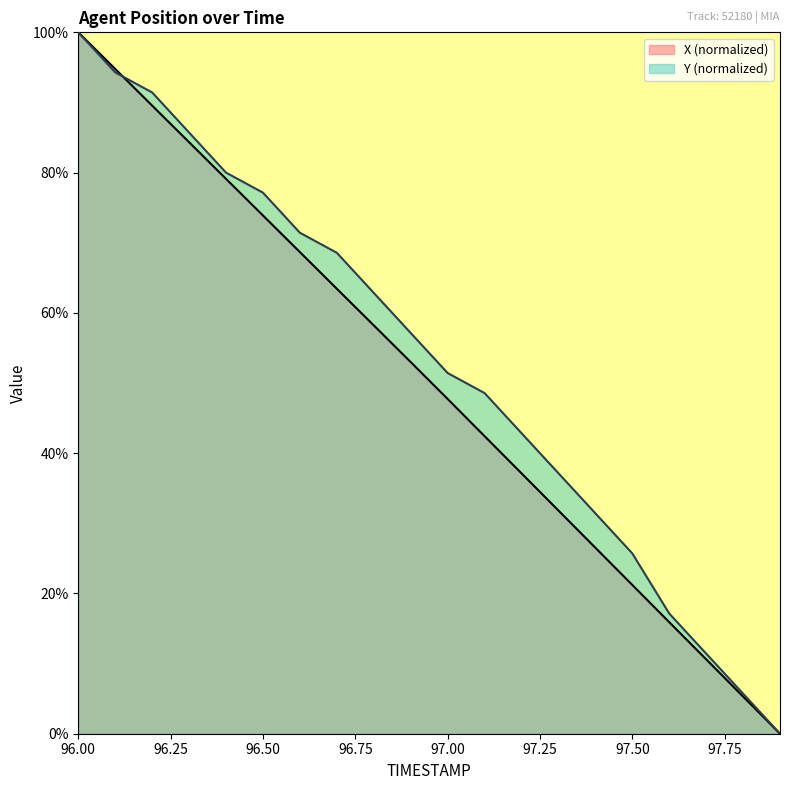

At 97.6, list the series in order from smallest to largest.

X, Y